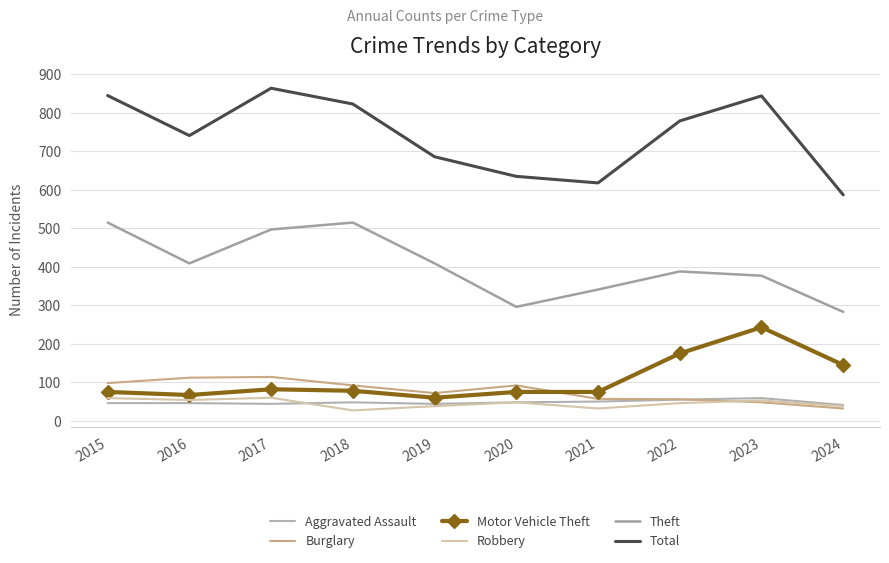

Does the chart have visible grid lines?

Yes